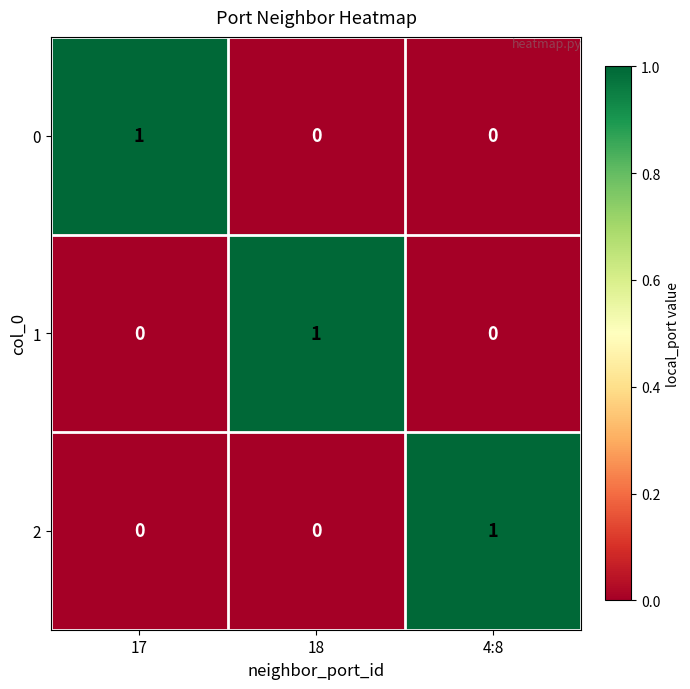

True or false: 1 has a value of 1 at 4:8.

False